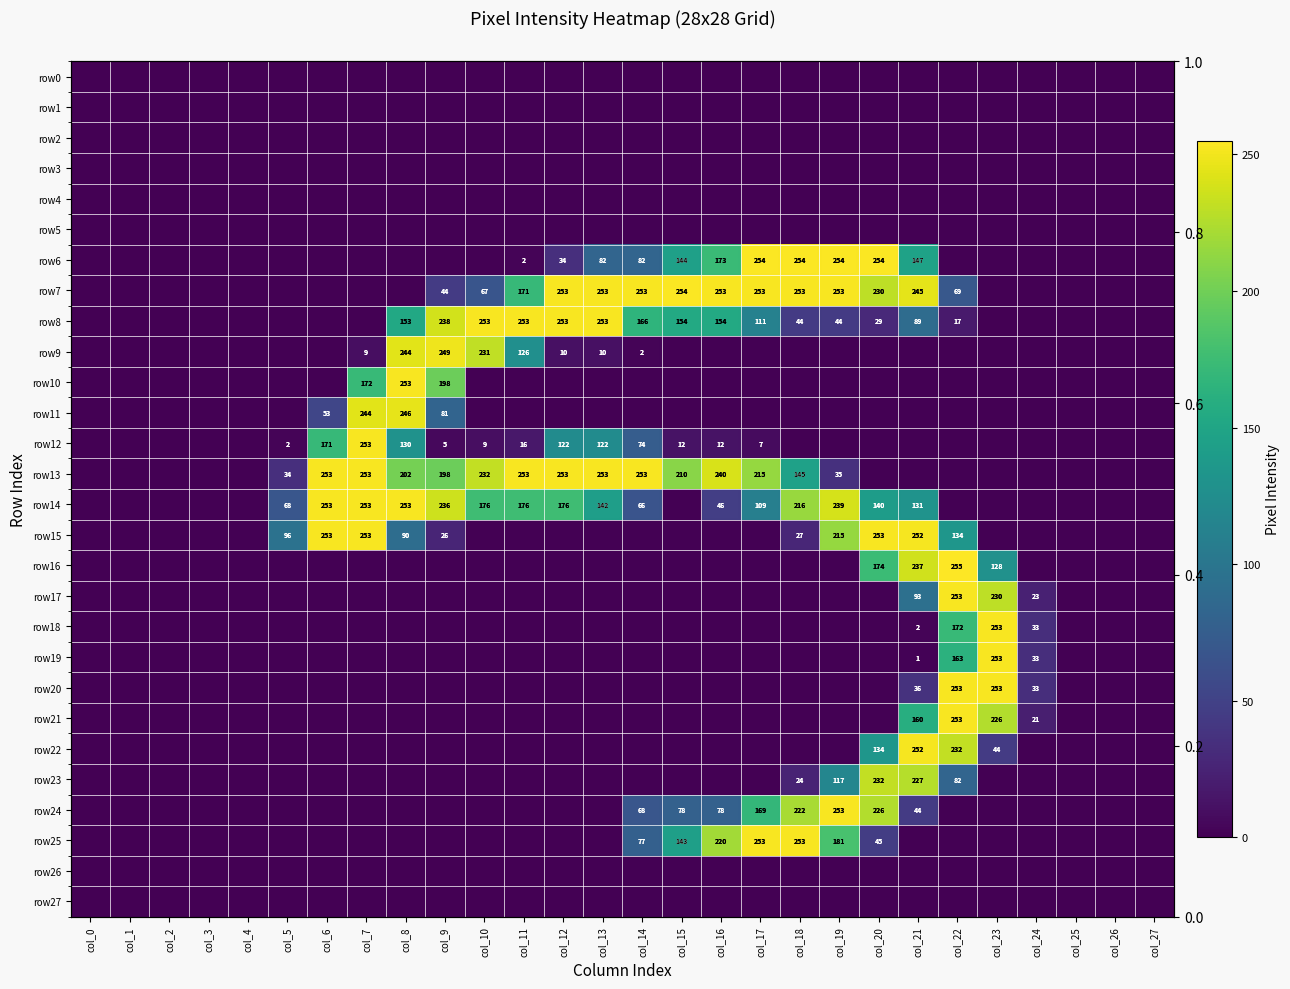

At which category is the sum across all series the highest?

col_21